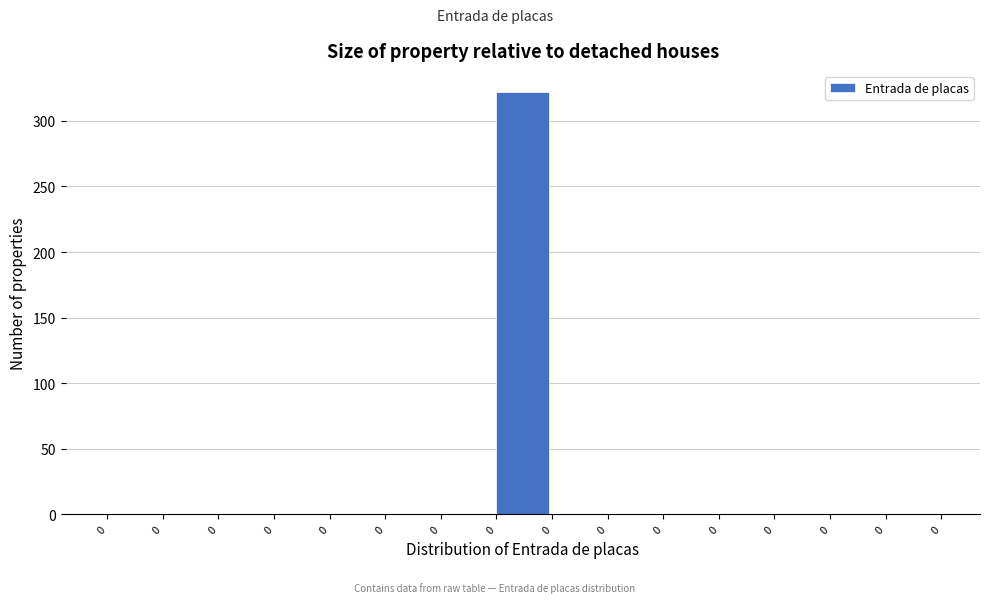

Count the number of values greater than 0.

1